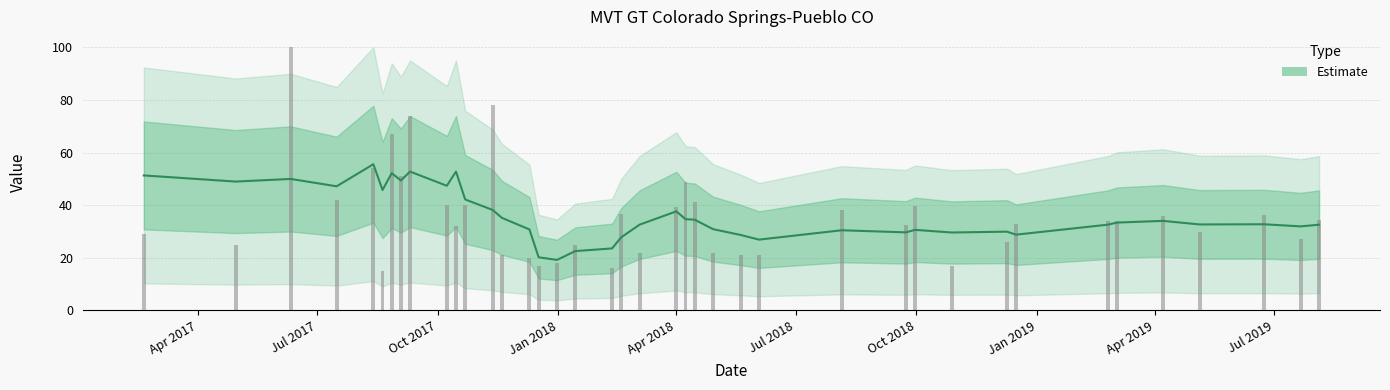

What is the sum of all values?

1434.6